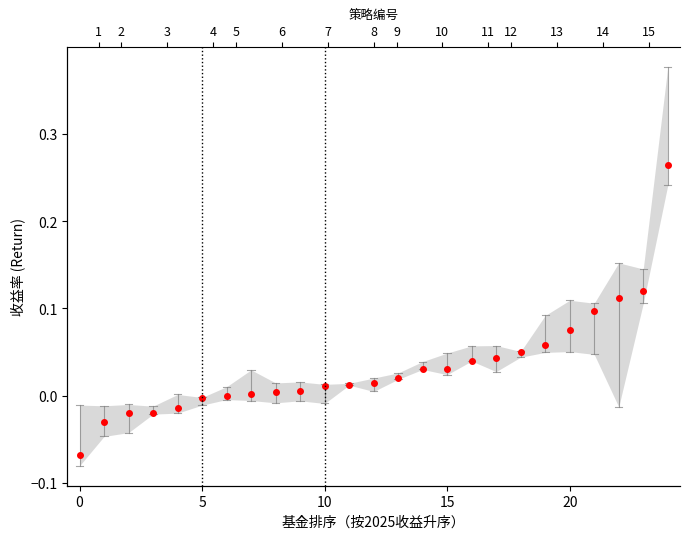

What is the sum of the values at 12 and 16?

0.1